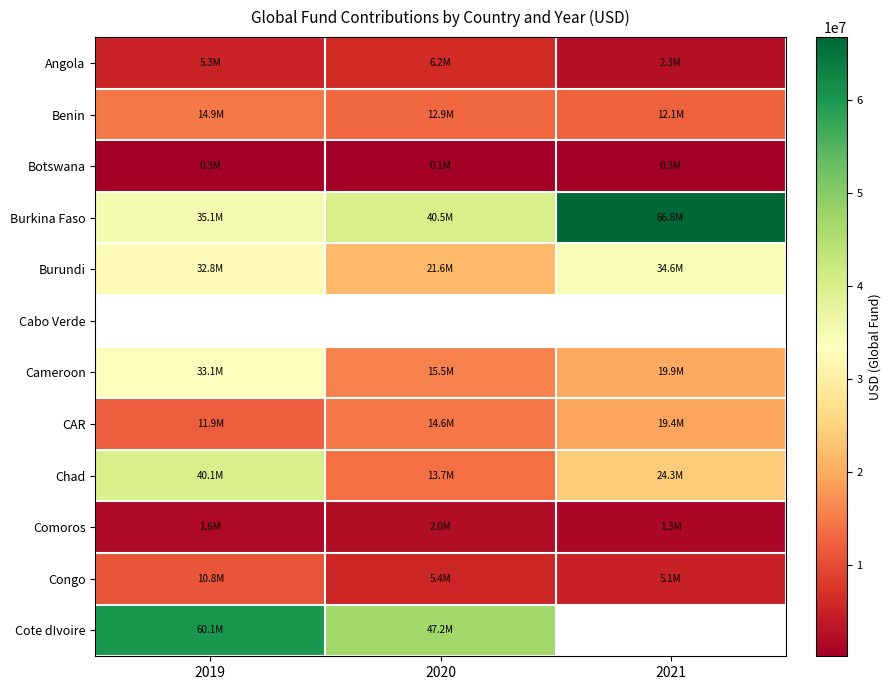

Is it true that Cote dIvoire equals 16988397.0 at 2019?

False